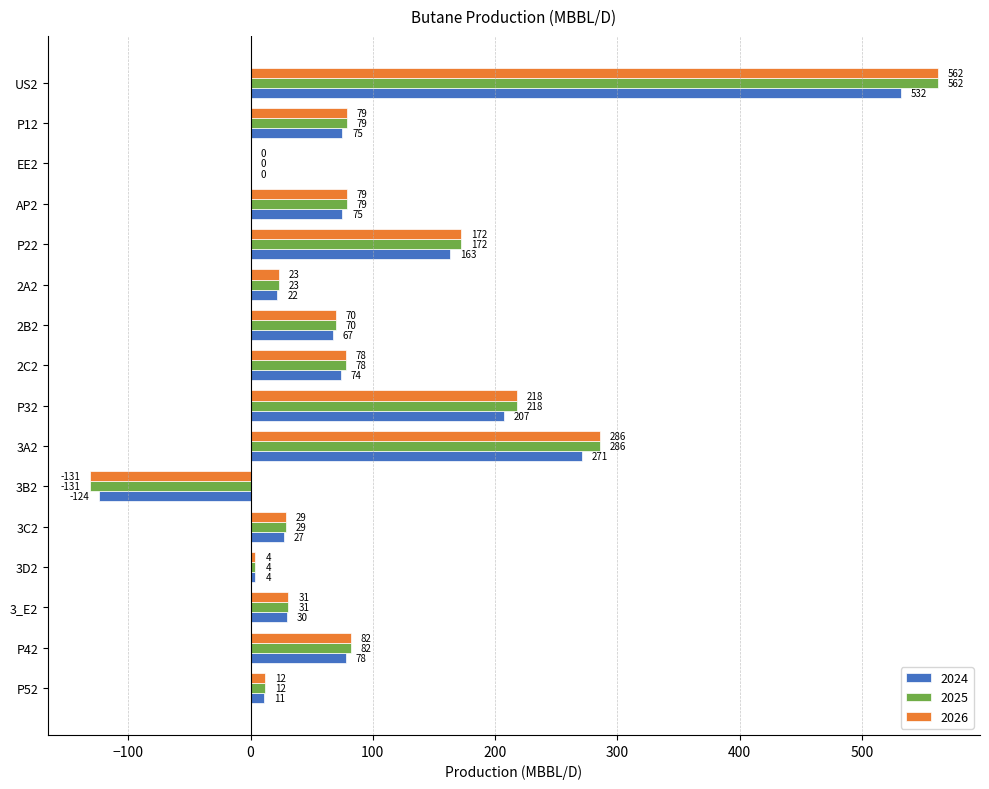

Which label corresponds to the largest value in the chart?

US2